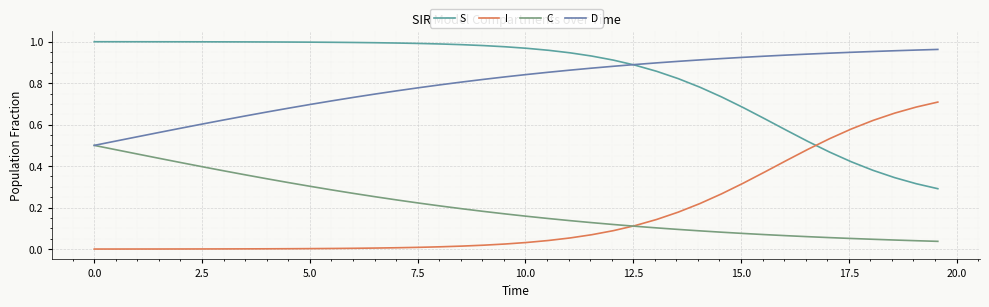

True or false: I and D intersect in this chart.

False